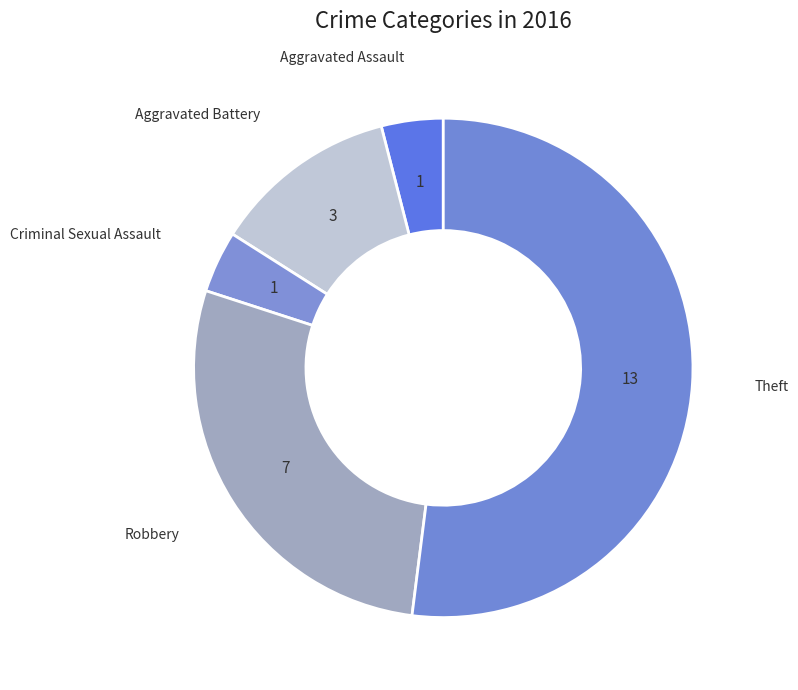

What is the largest slice in the pie chart?

Theft